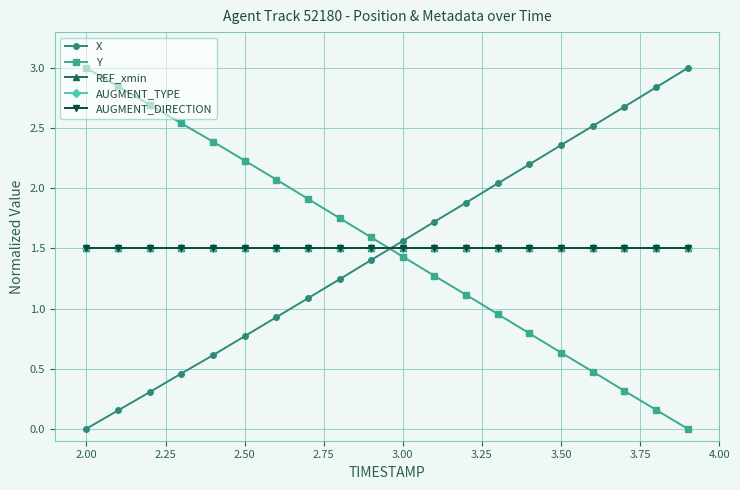

What is the sum of all AUGMENT_DIRECTION values?

30.0